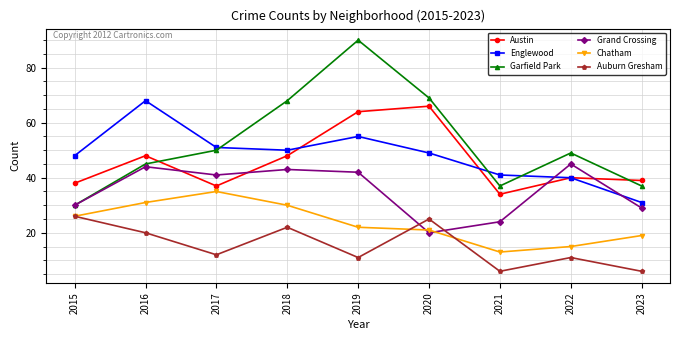

Which category has the highest value across all series?

2019